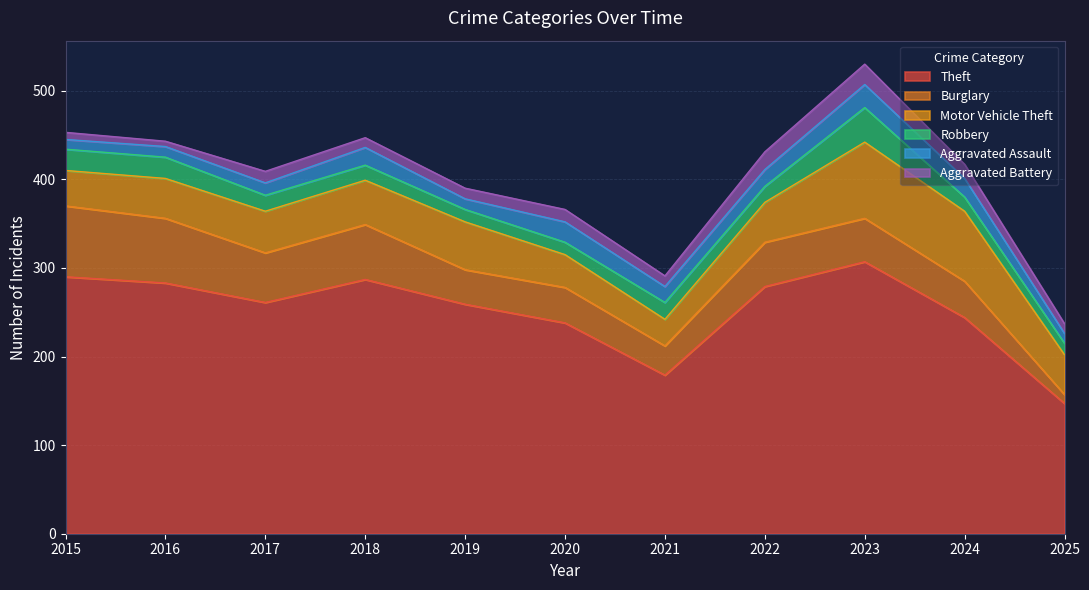

At which category is the sum across all series the highest?

2023